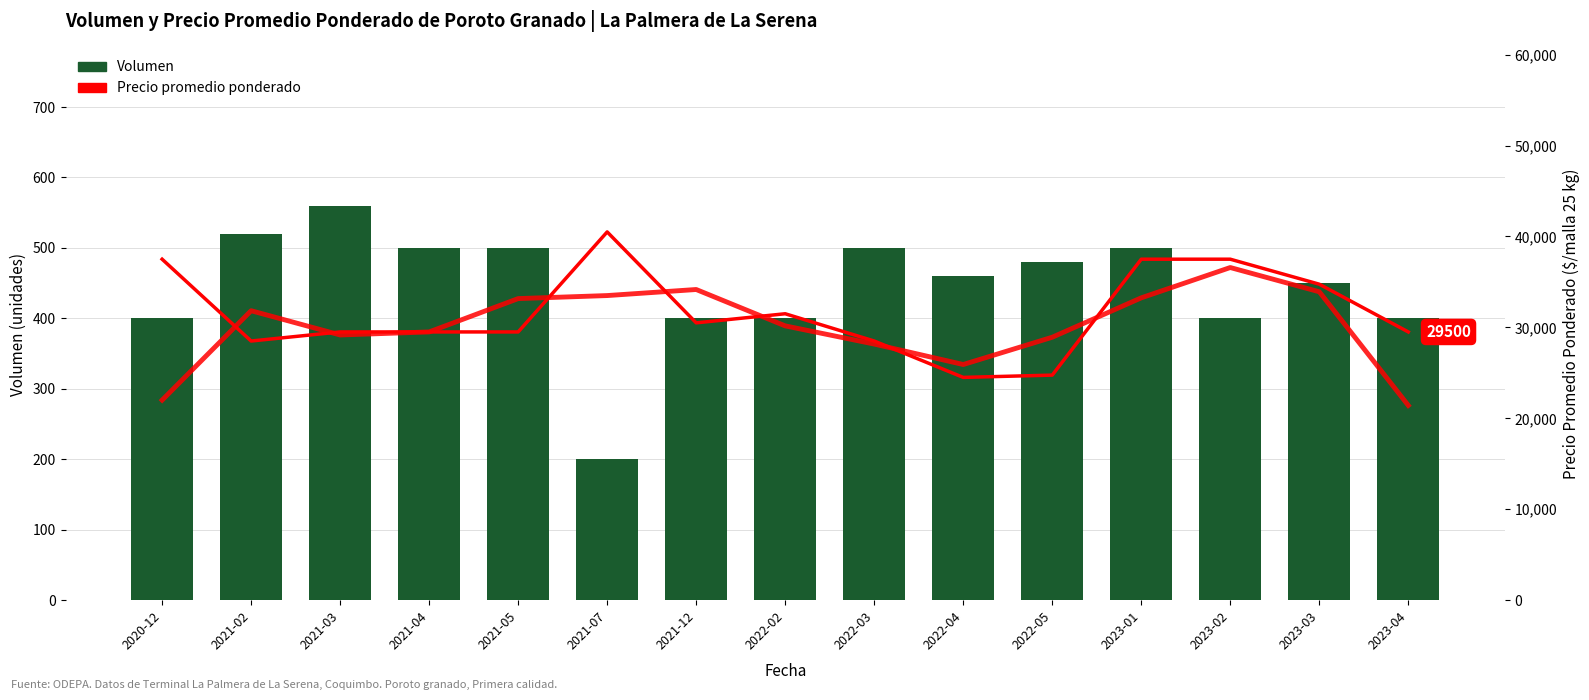

What is the minimum value for Media móvil 3 períodos?

21416.7